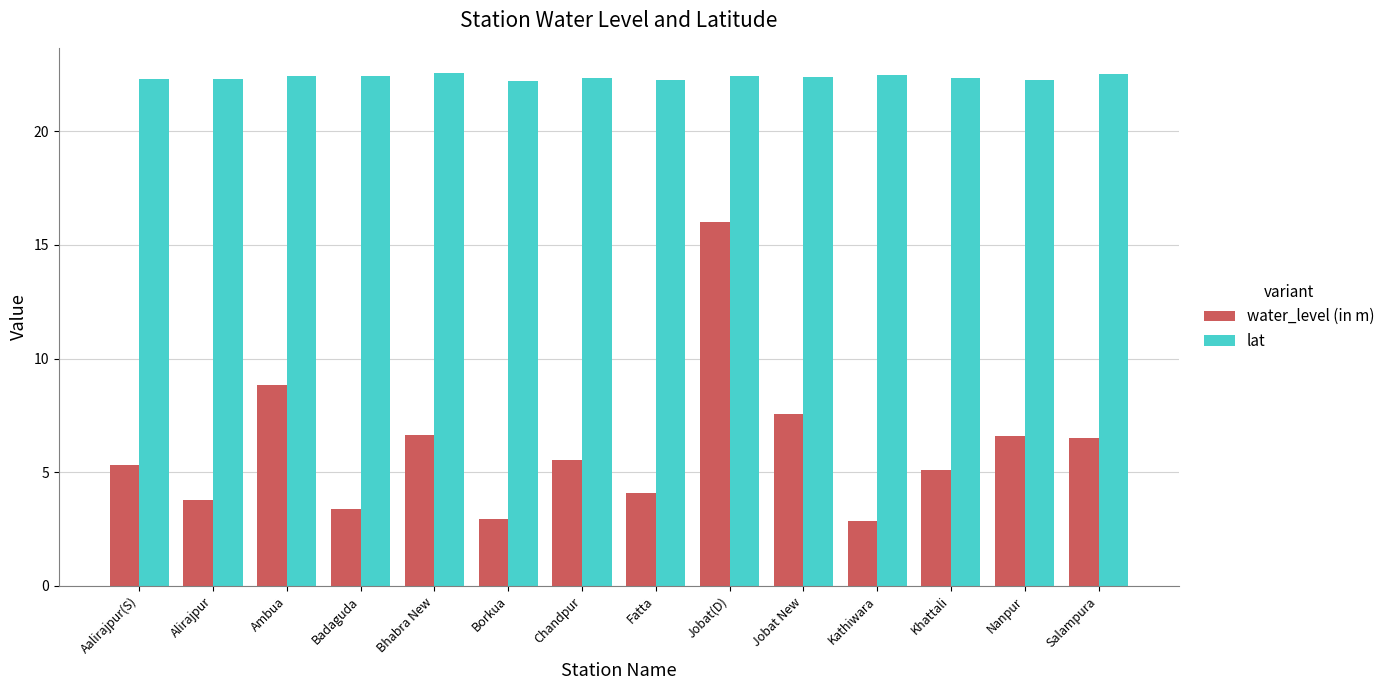

At Bhabra New, list the series in order from largest to smallest.

lat, water_level (in m)